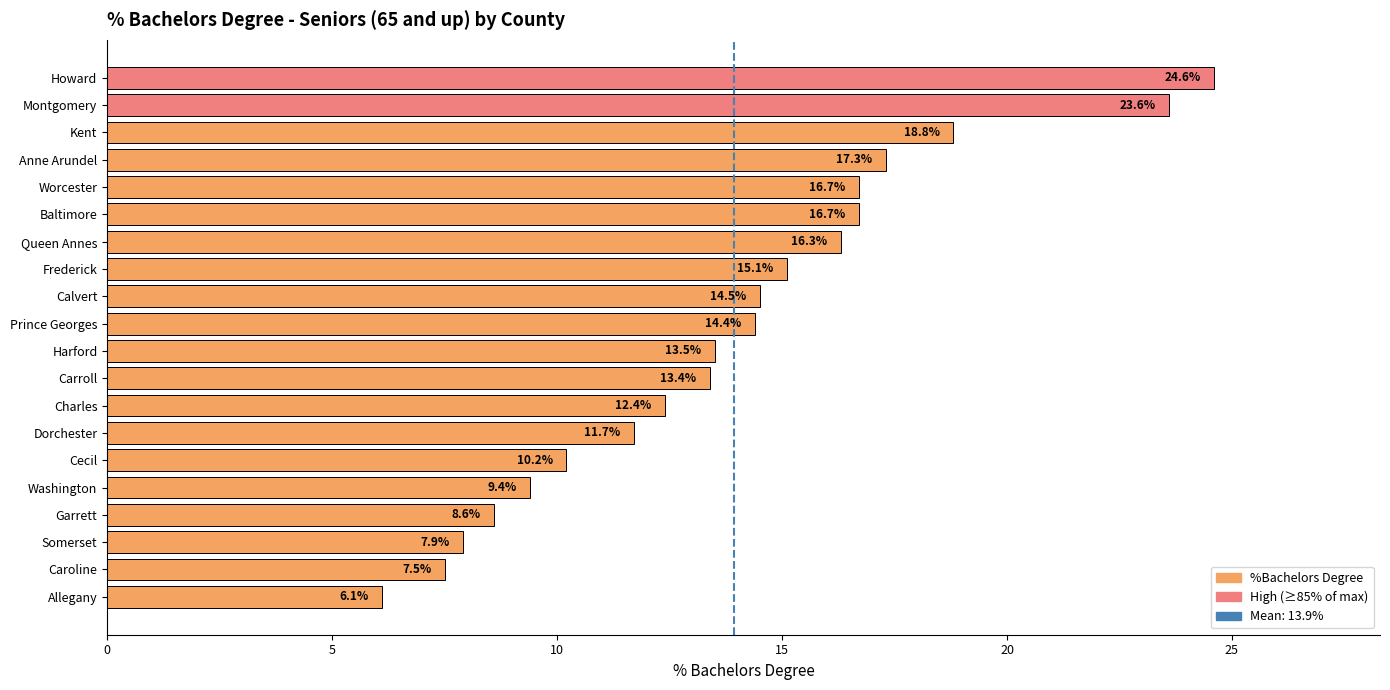

Is it true that the value at Prince Georges is 14.4?

True